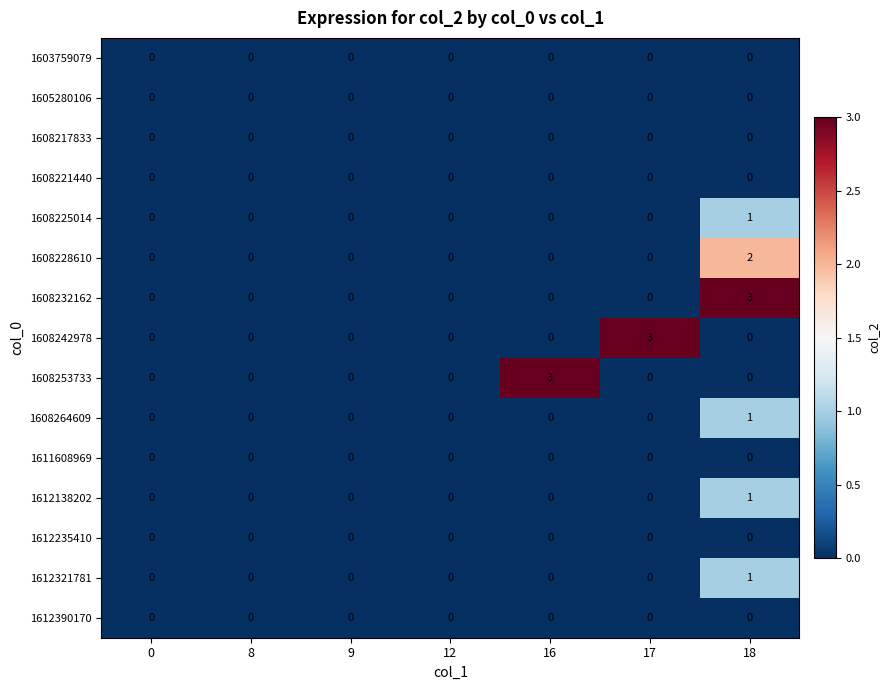

Which series changed the most between 9 and 16?

1608253733